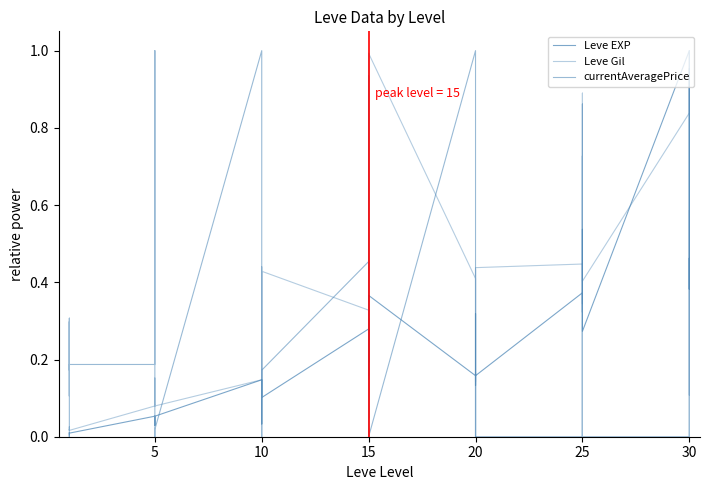

What are all the series names shown in the legend?

Leve EXP, Leve Gil, currentAveragePrice